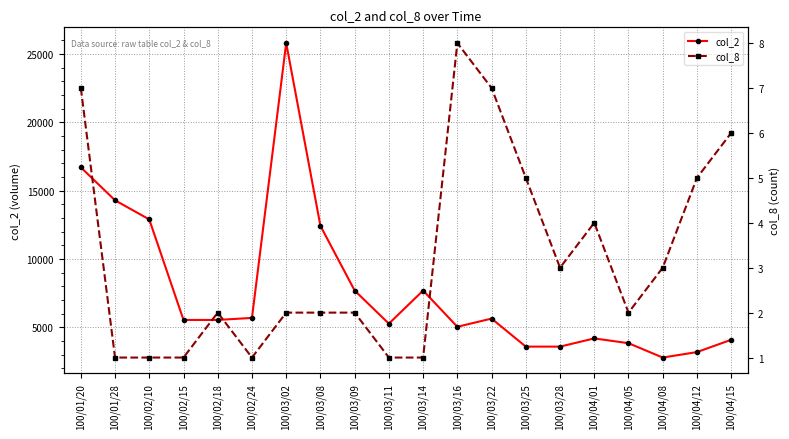

Rank the series at 100/03/16 from lowest to highest value.

col_8, col_2